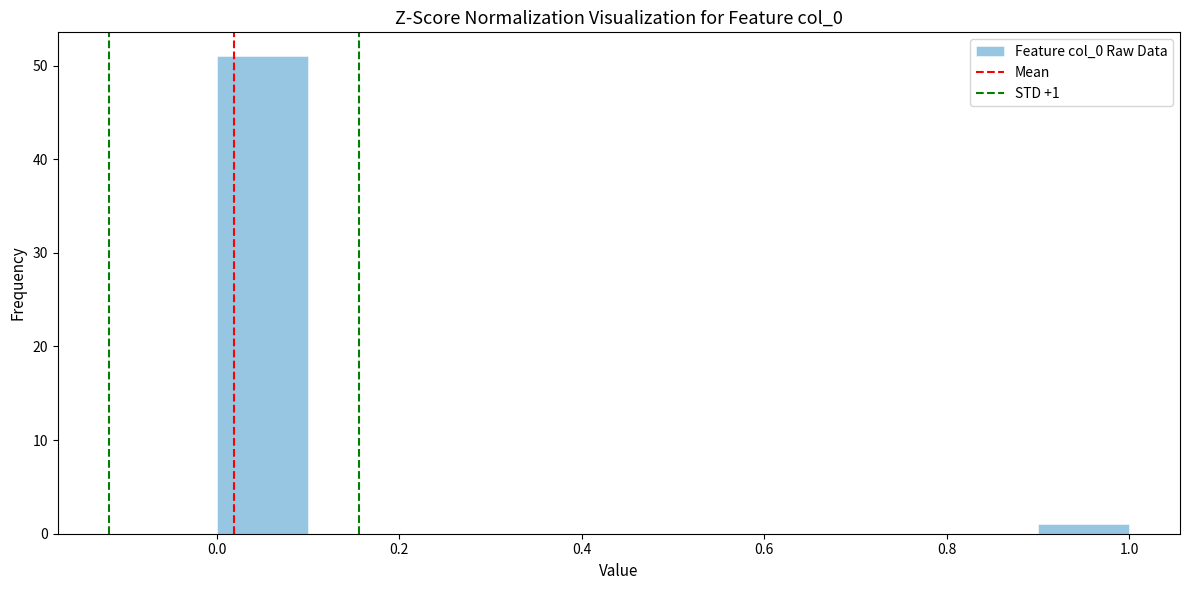

Which range on the x-axis has the tallest bar?

0.0 to 0.1